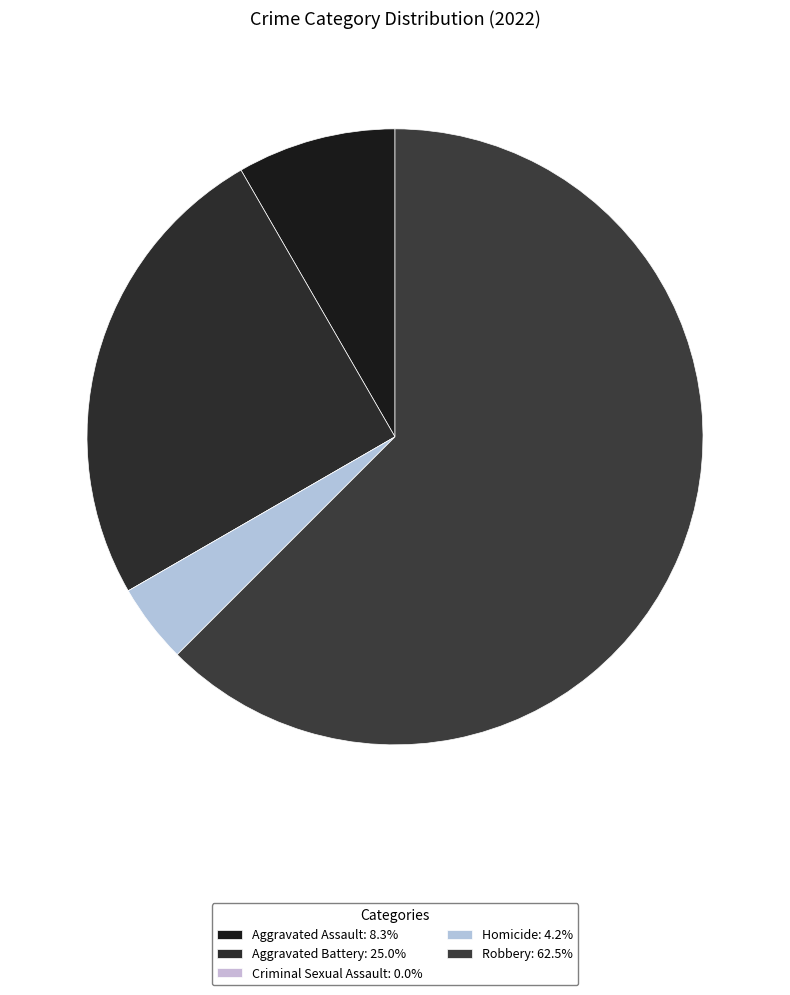

Rank the categories by value from highest to lowest.

Robbery, Aggravated Battery, Aggravated Assault, Homicide, Criminal Sexual Assault